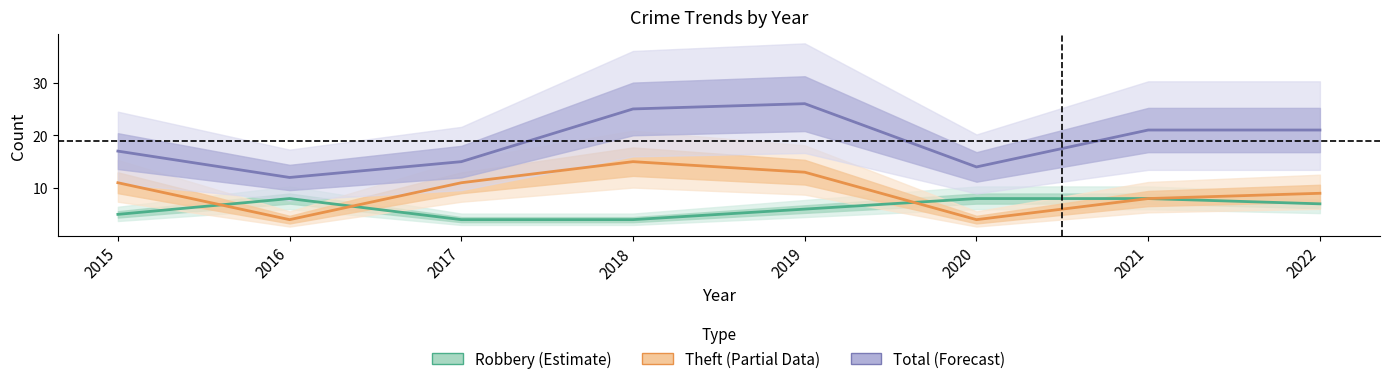

At which label is Robbery (Estimate) closest to 6?

2019